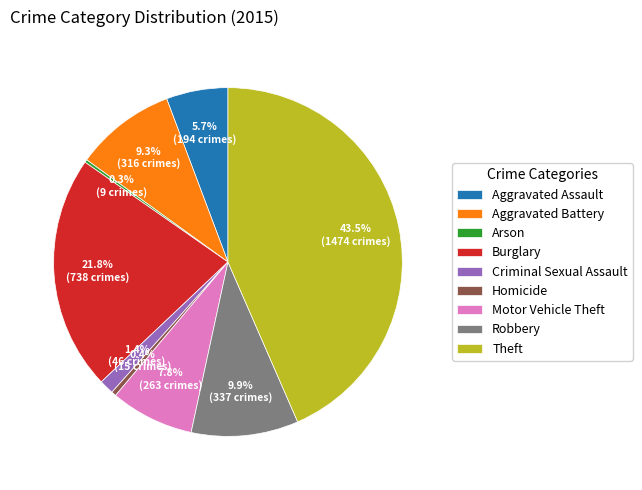

What percentage is the Aggravated Battery slice, to the nearest percent?

9%